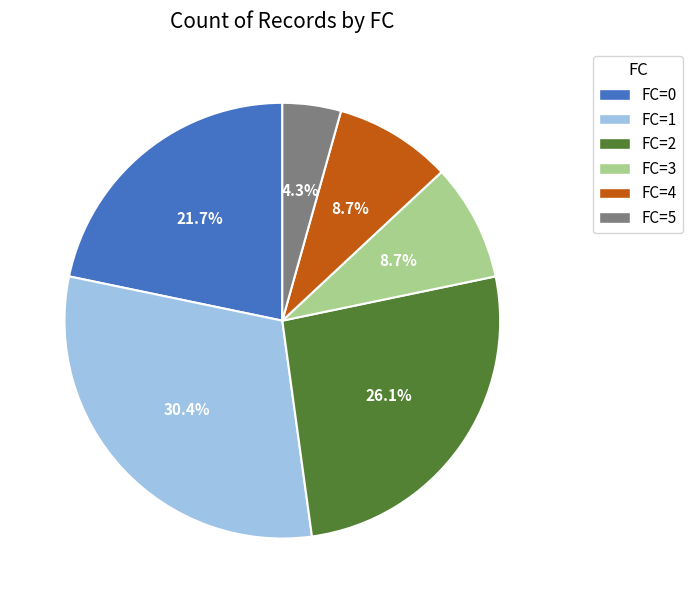

What percentage is NOT represented by FC=0?

78.3%